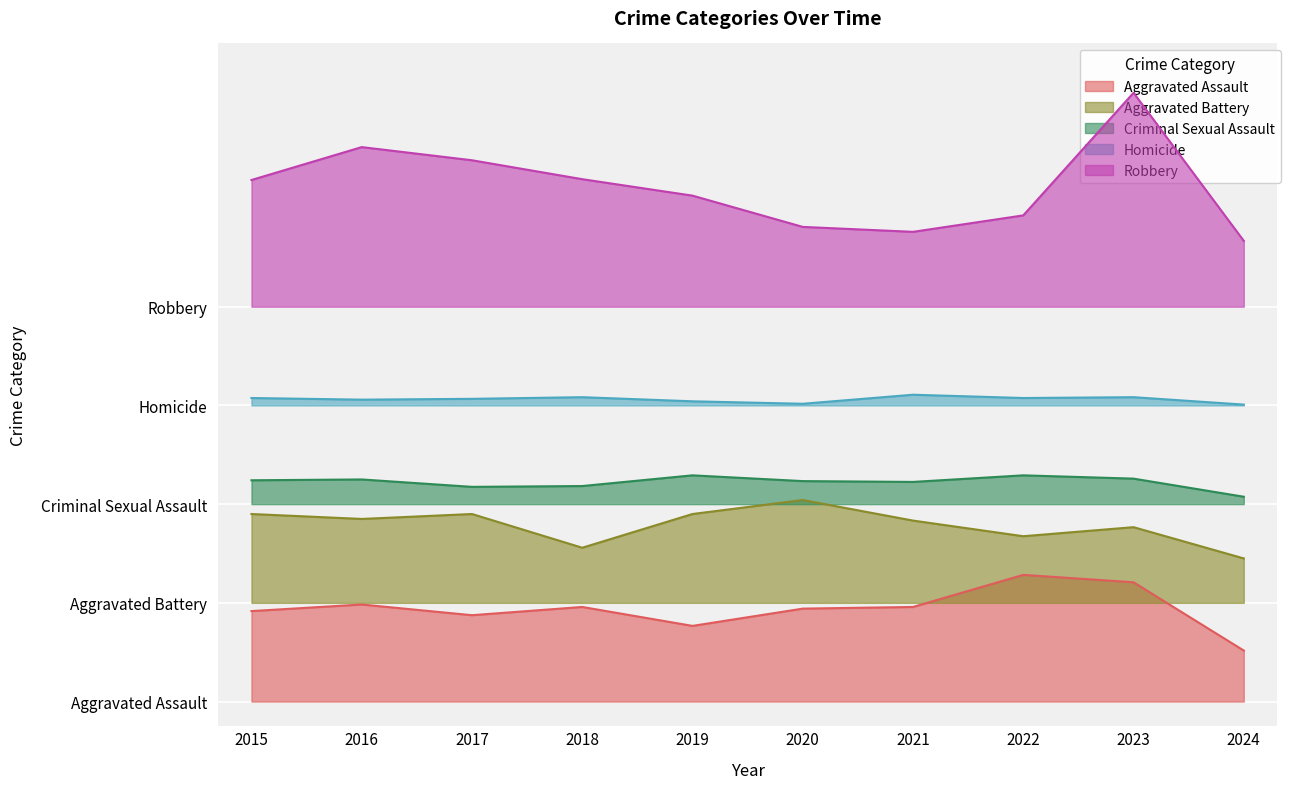

Rank the series at 2018 from lowest to highest value.

Aggravated Assault, Aggravated Battery, Criminal Sexual Assault, Homicide, Robbery